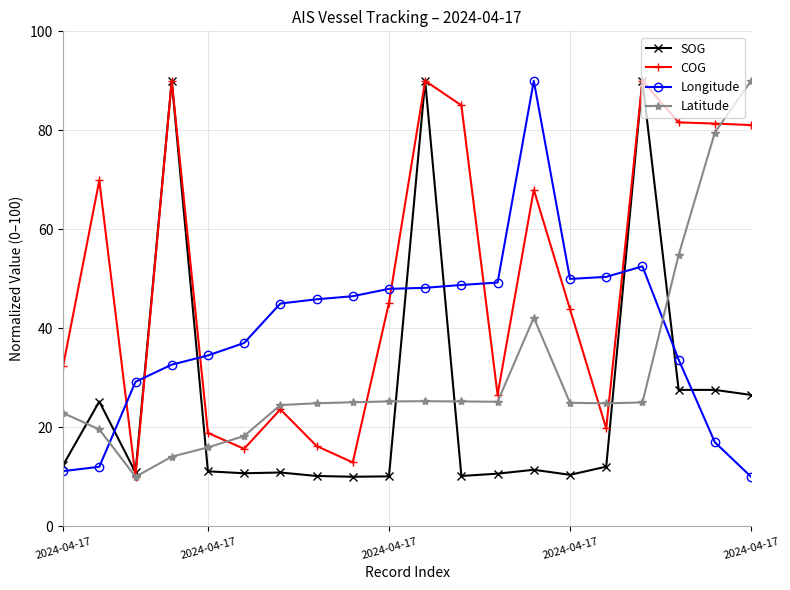

What is the maximum value for SOG?

90.0